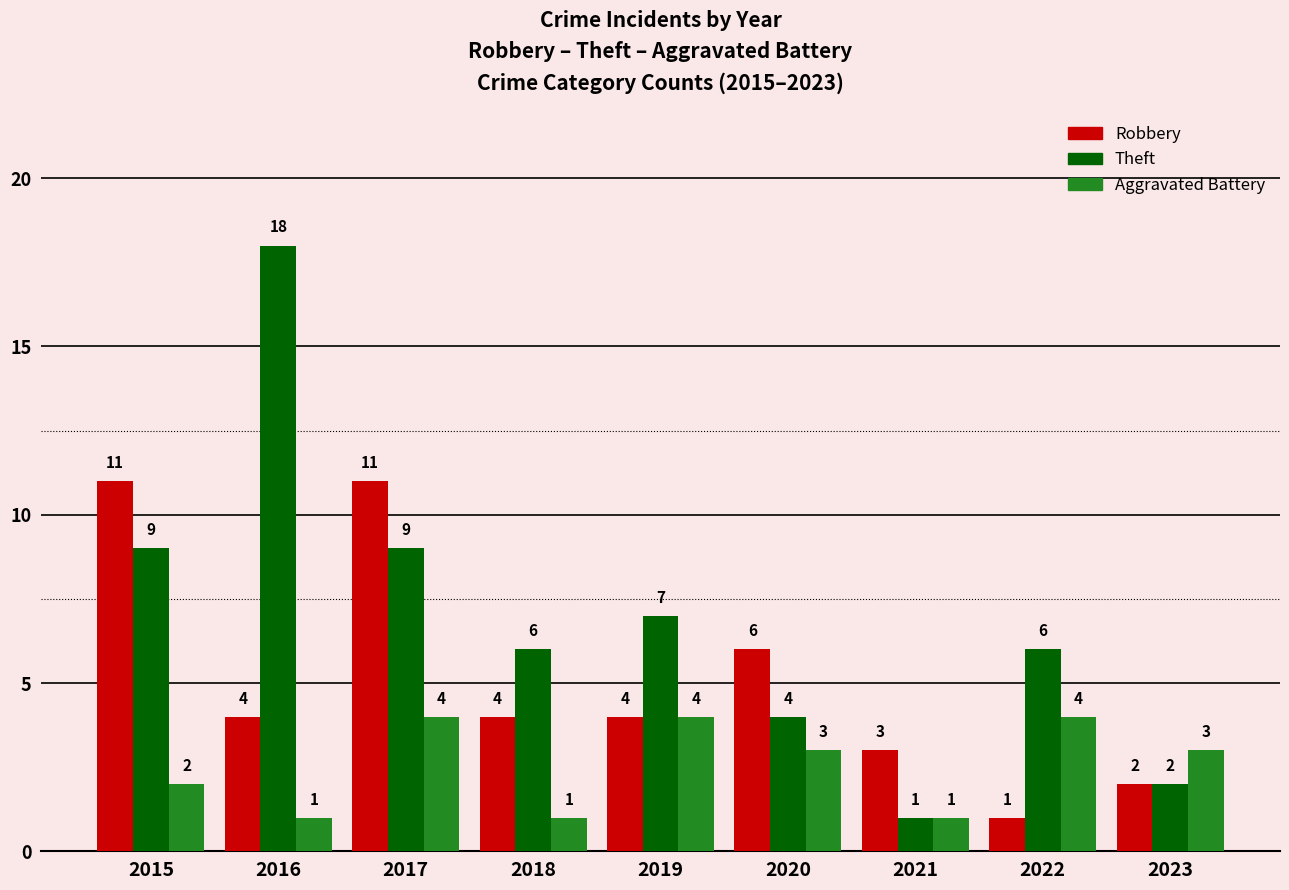

Reading left to right, list all the values displayed in this chart.

Robbery: 11	4	11	4	4	6	3	1	2
Theft: 9	18	9	6	7	4	1	6	2
Aggravated Battery: 2	1	4	1	4	3	1	4	3